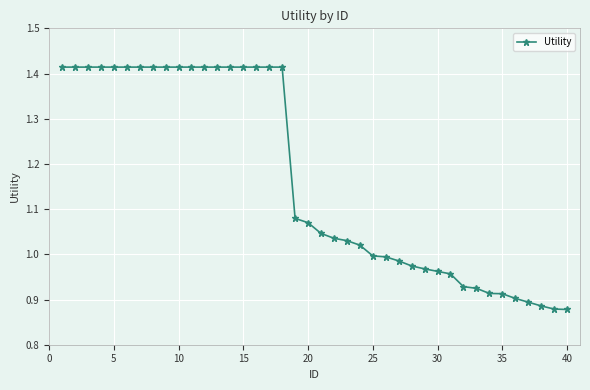

How many lines are shown in the chart?

1